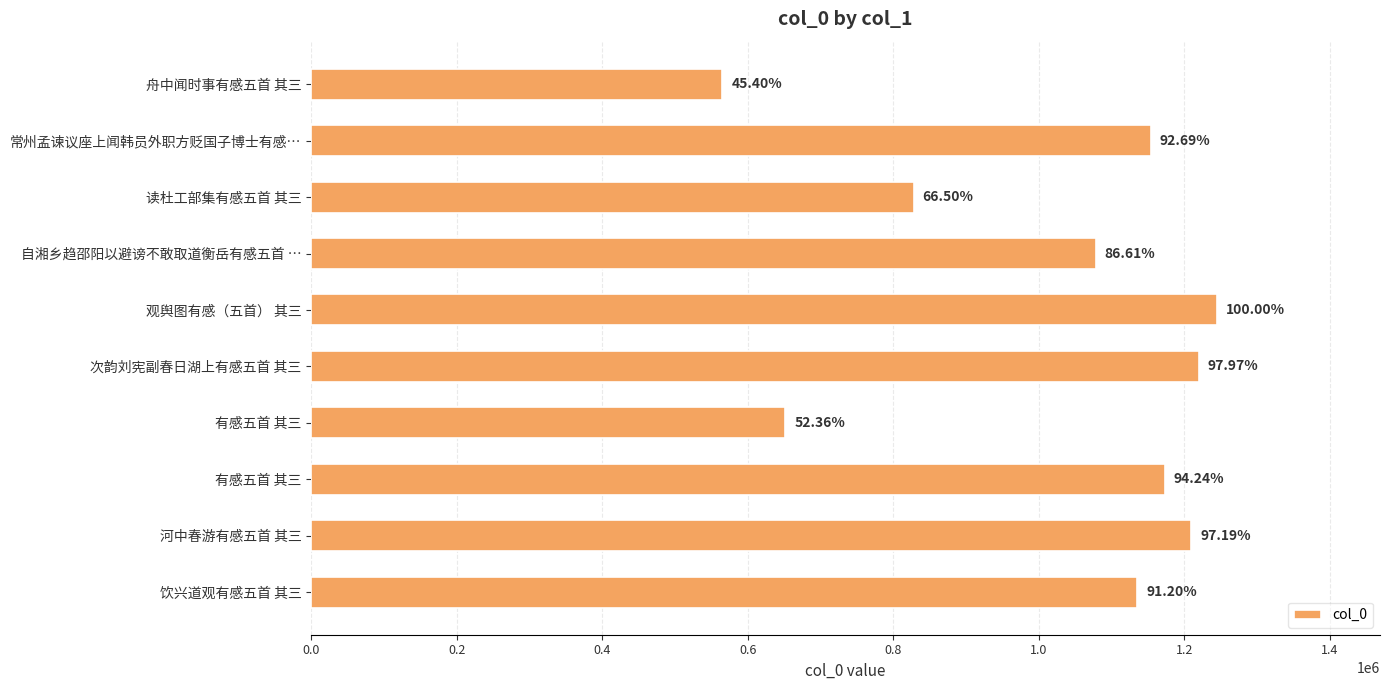

How many bars are there in total?

10